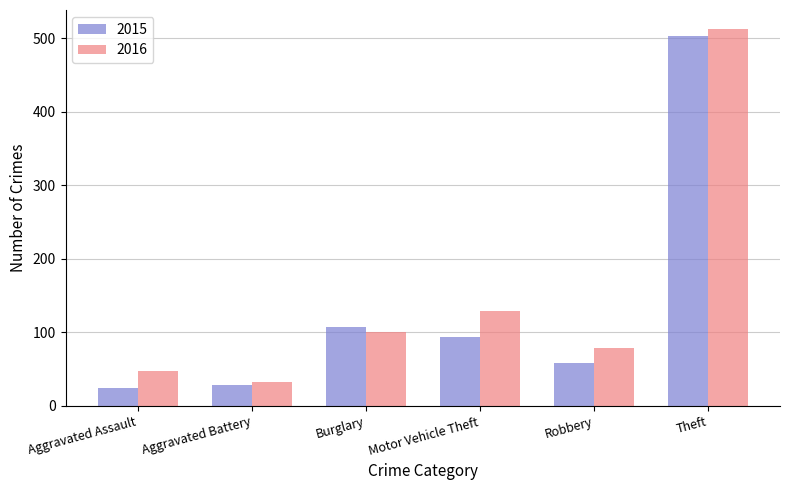

Between Motor Vehicle Theft and Theft, which series saw the biggest shift?

2015